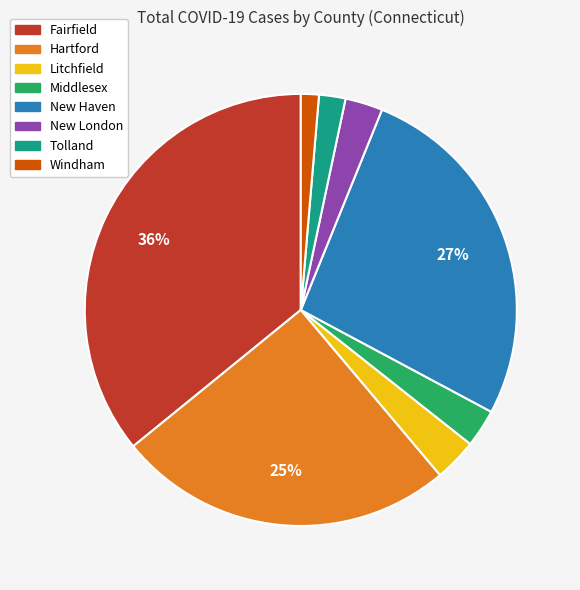

The New London slice represents 3% of the pie. True or false?

True